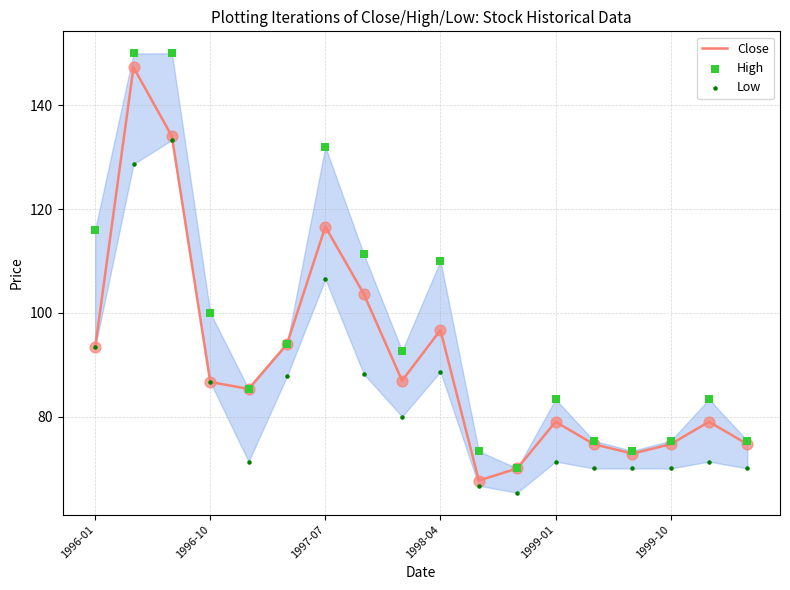

What is the minimum value for Close?

67.7